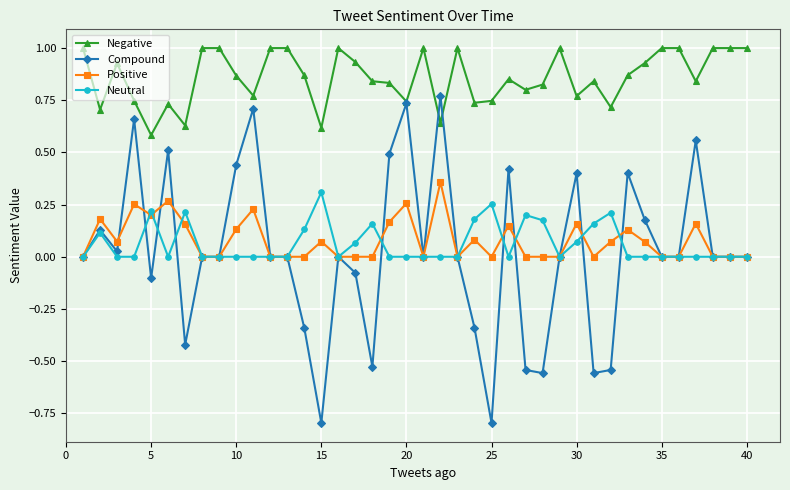

True or false: Neutral and Negative cross at least once.

False